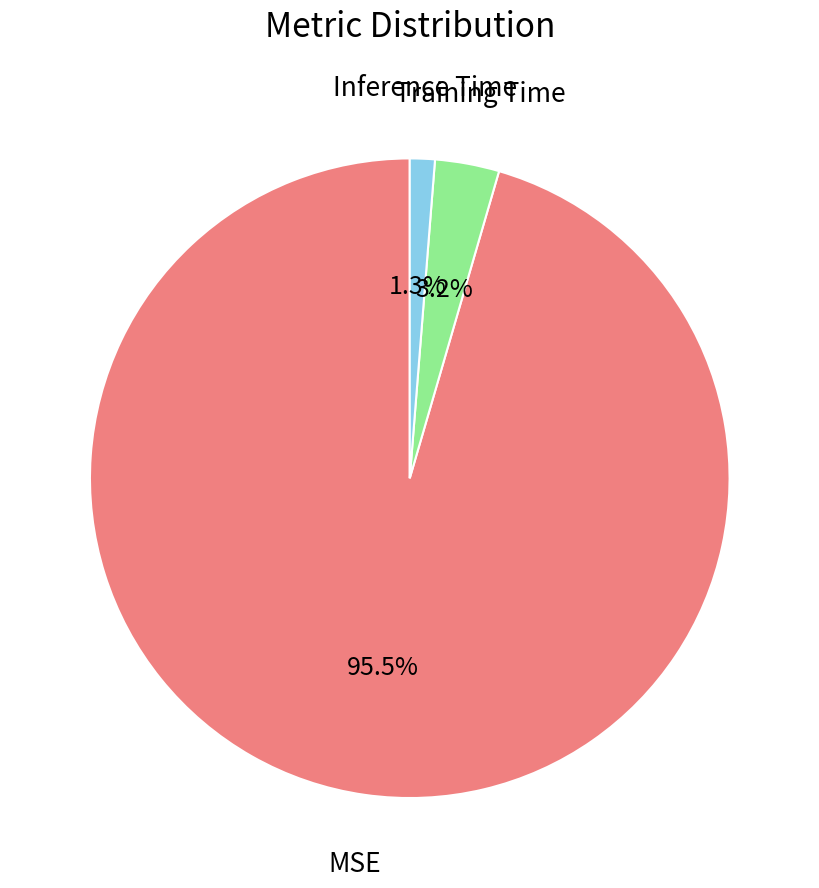

How many slices are in this pie chart?

3